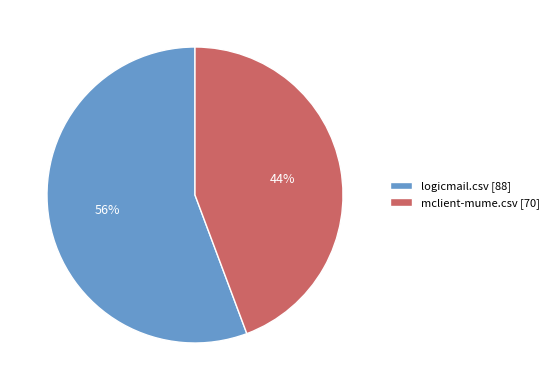

How many segments does this pie chart have?

2